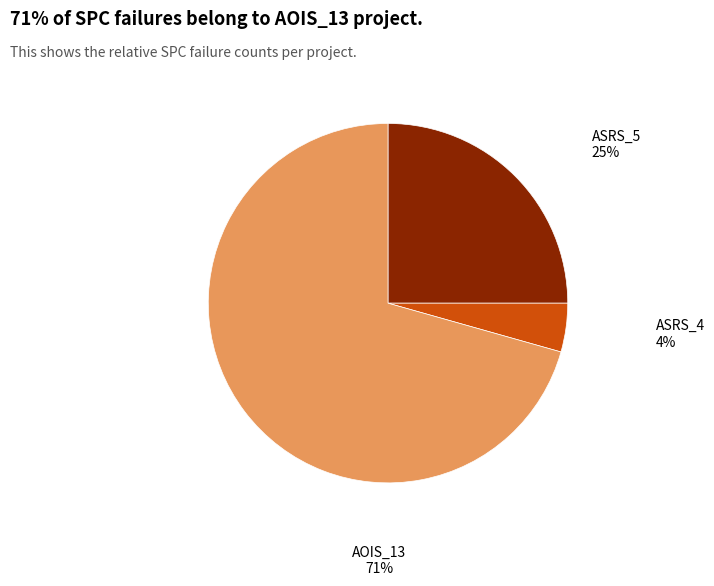

True or false: ASRS_5 accounts for 25% of the total.

True